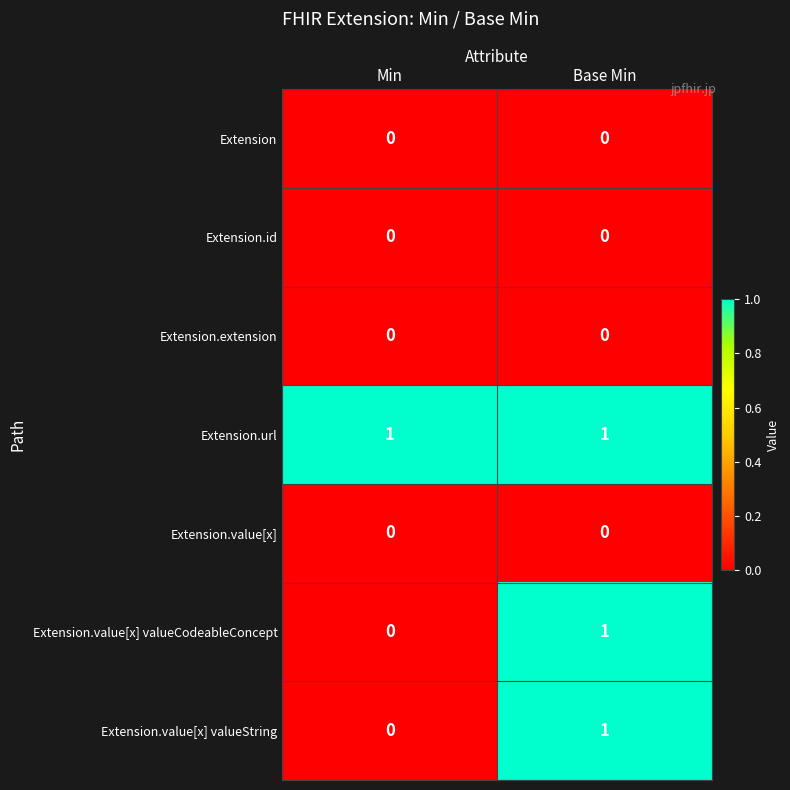

Is it true that Extension.url equals 1 at Base Min?

True